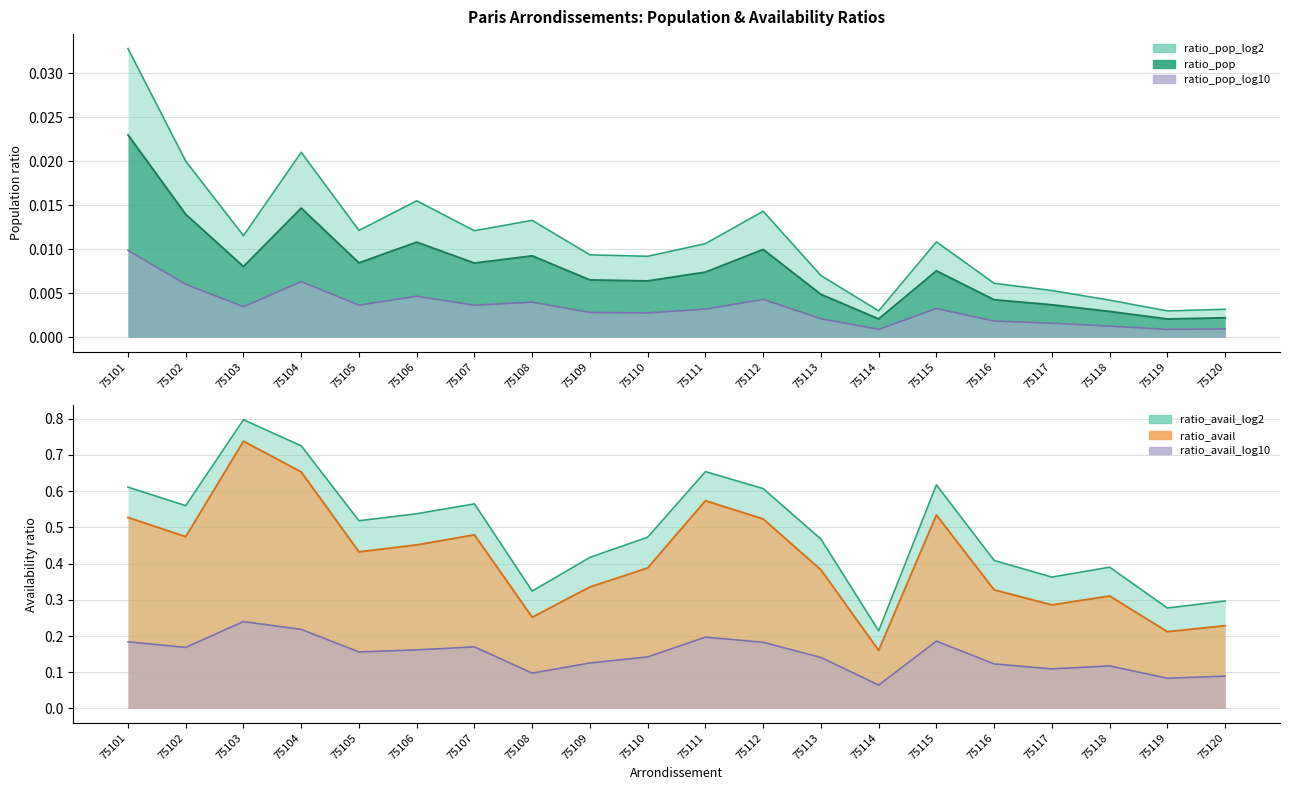

Where is ratio_avail nearest to the value 0?

75114